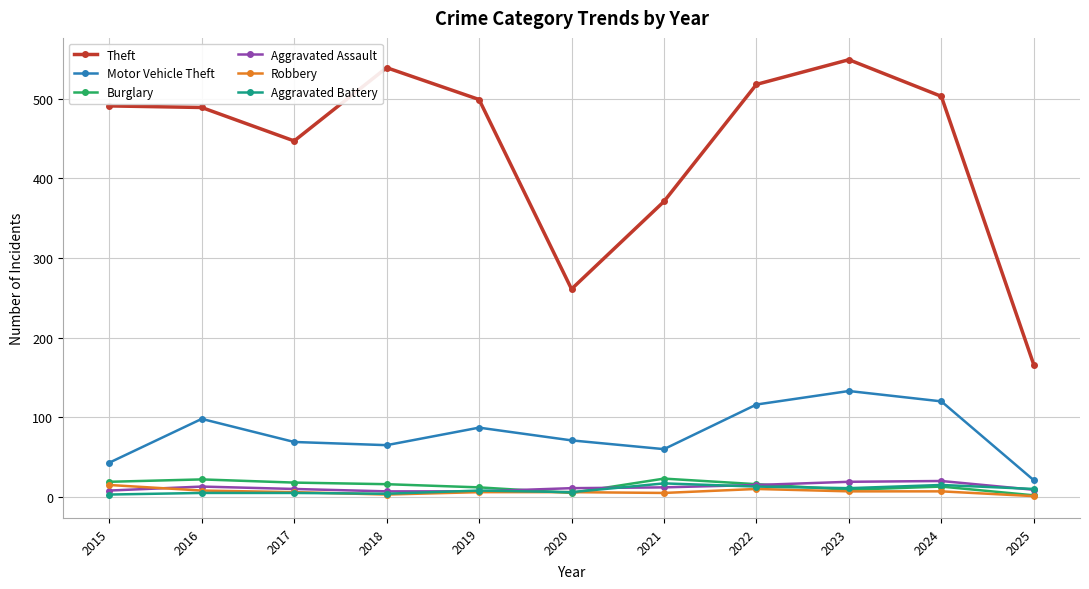

Does the chart have visible grid lines?

Yes